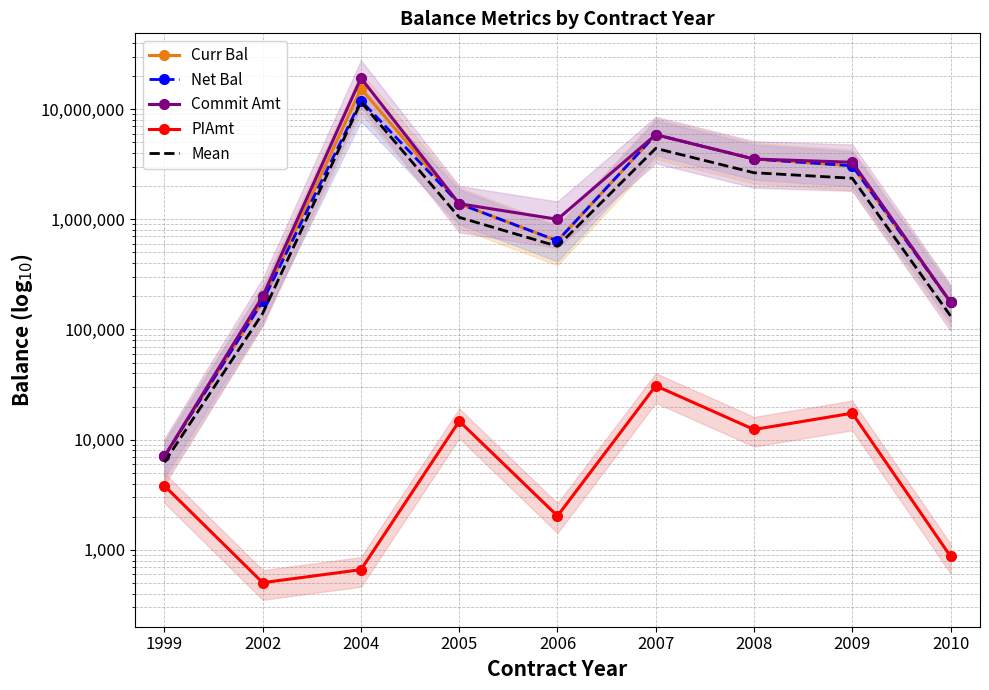

Count the number of categories in the chart.

9